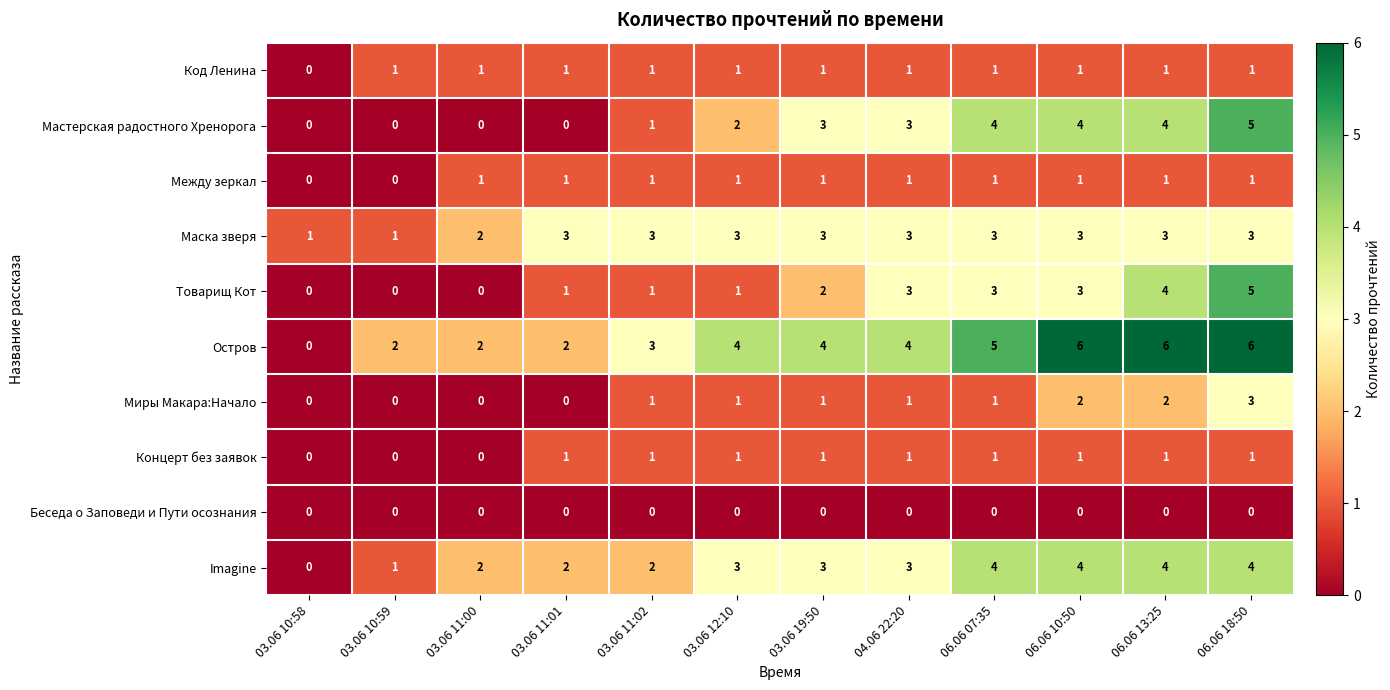

The Концерт без заявок series shows 1 at 04.06 22:20. True or false?

True